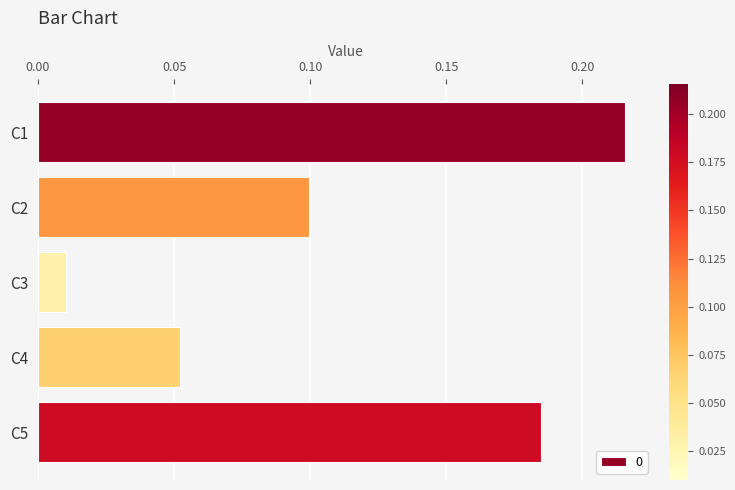

List the labels in order of value, largest first.

C1, C5, C2, C4, C3